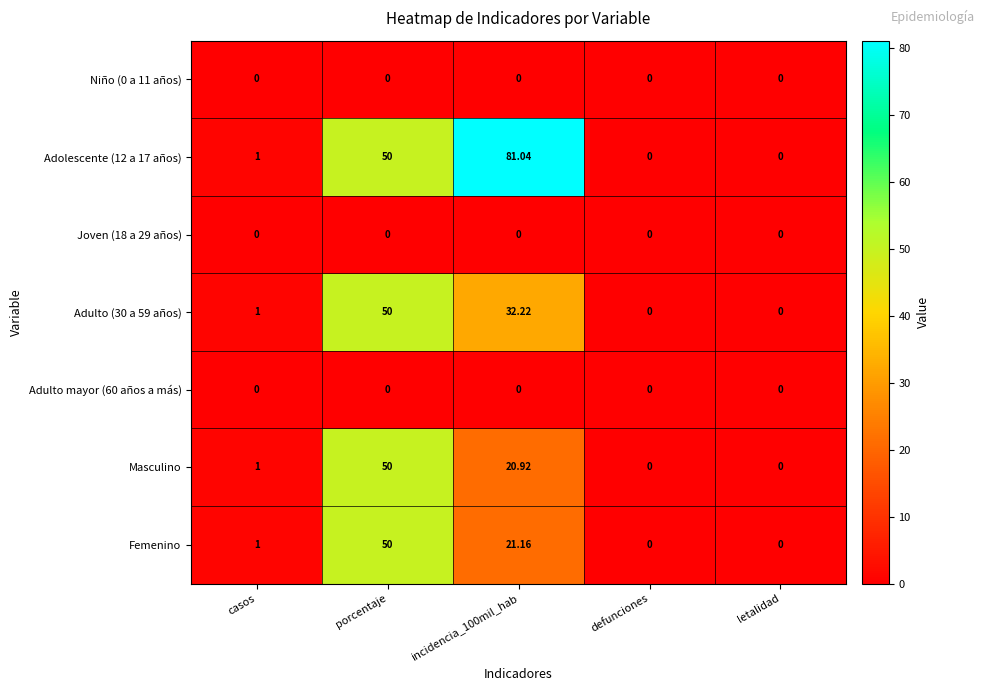

Is the value of Joven (18 a 29 años) at letalidad greater than the value of Adulto (30 a 59 años) at incidencia_100mil_hab?

No